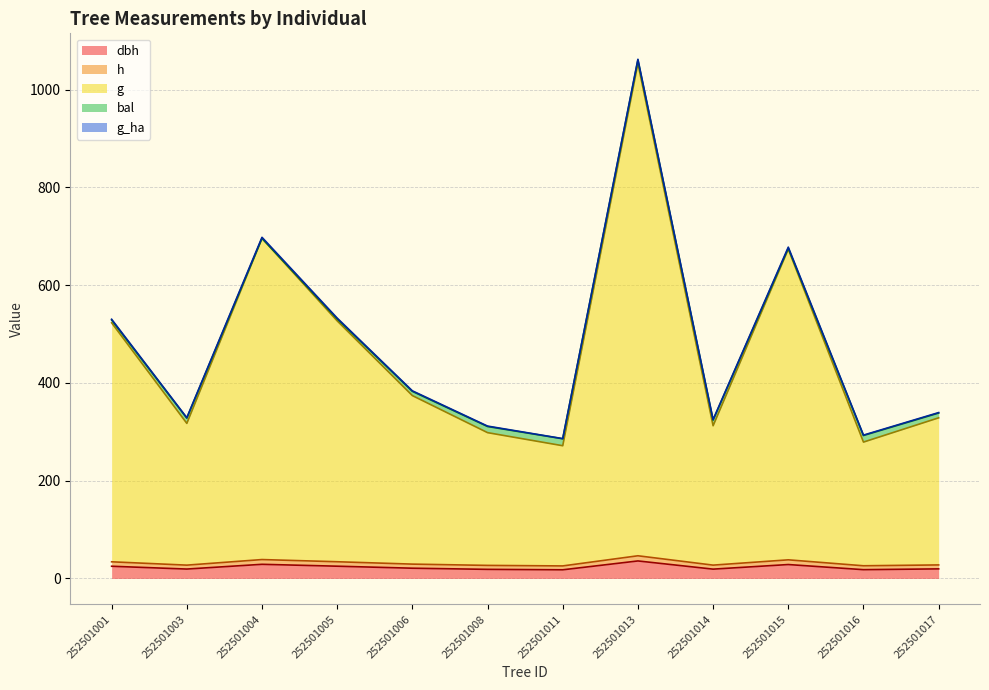

True or false: h and g intersect in this chart.

False